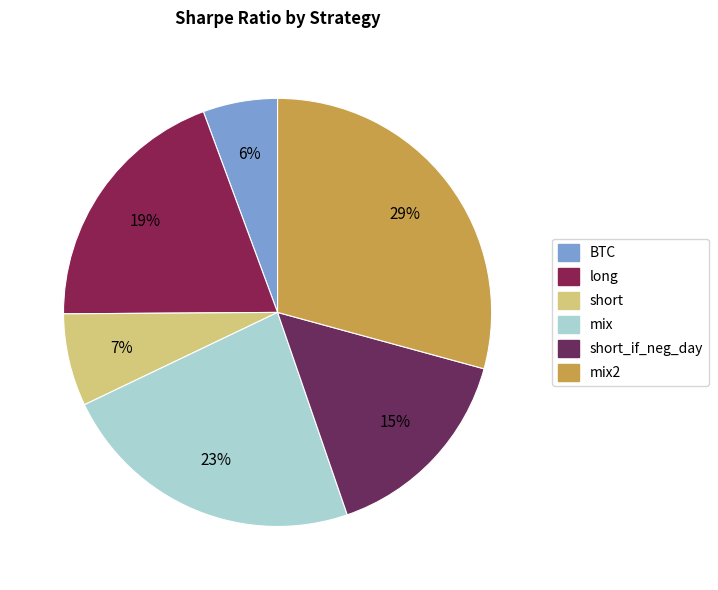

What is the ratio of the value at mix2 to the value at short_if_neg_day?

1.9